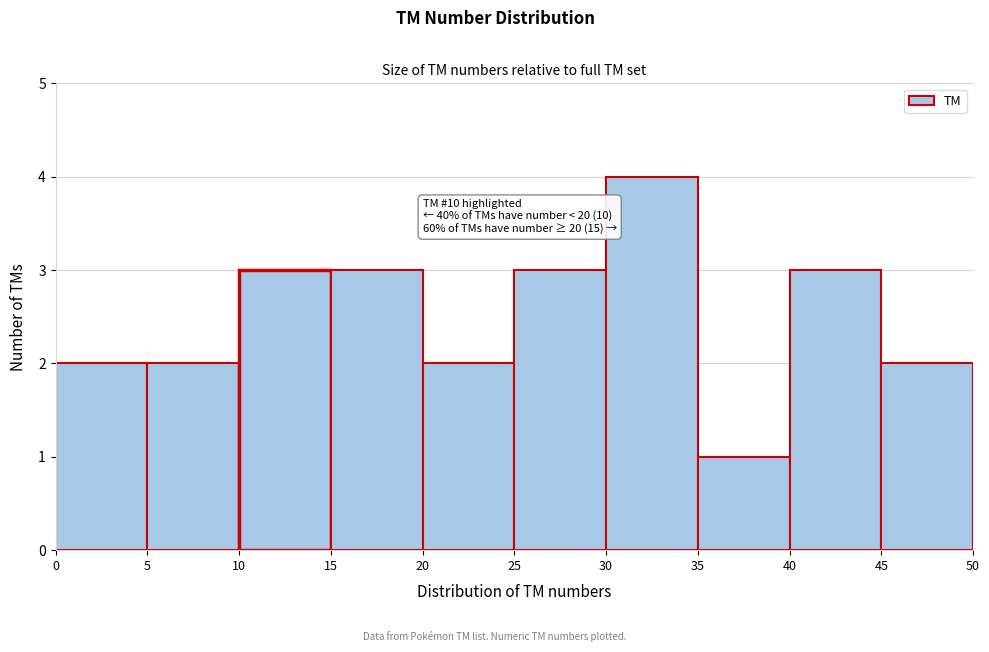

Which range on the x-axis has the tallest bar?

30 to 35